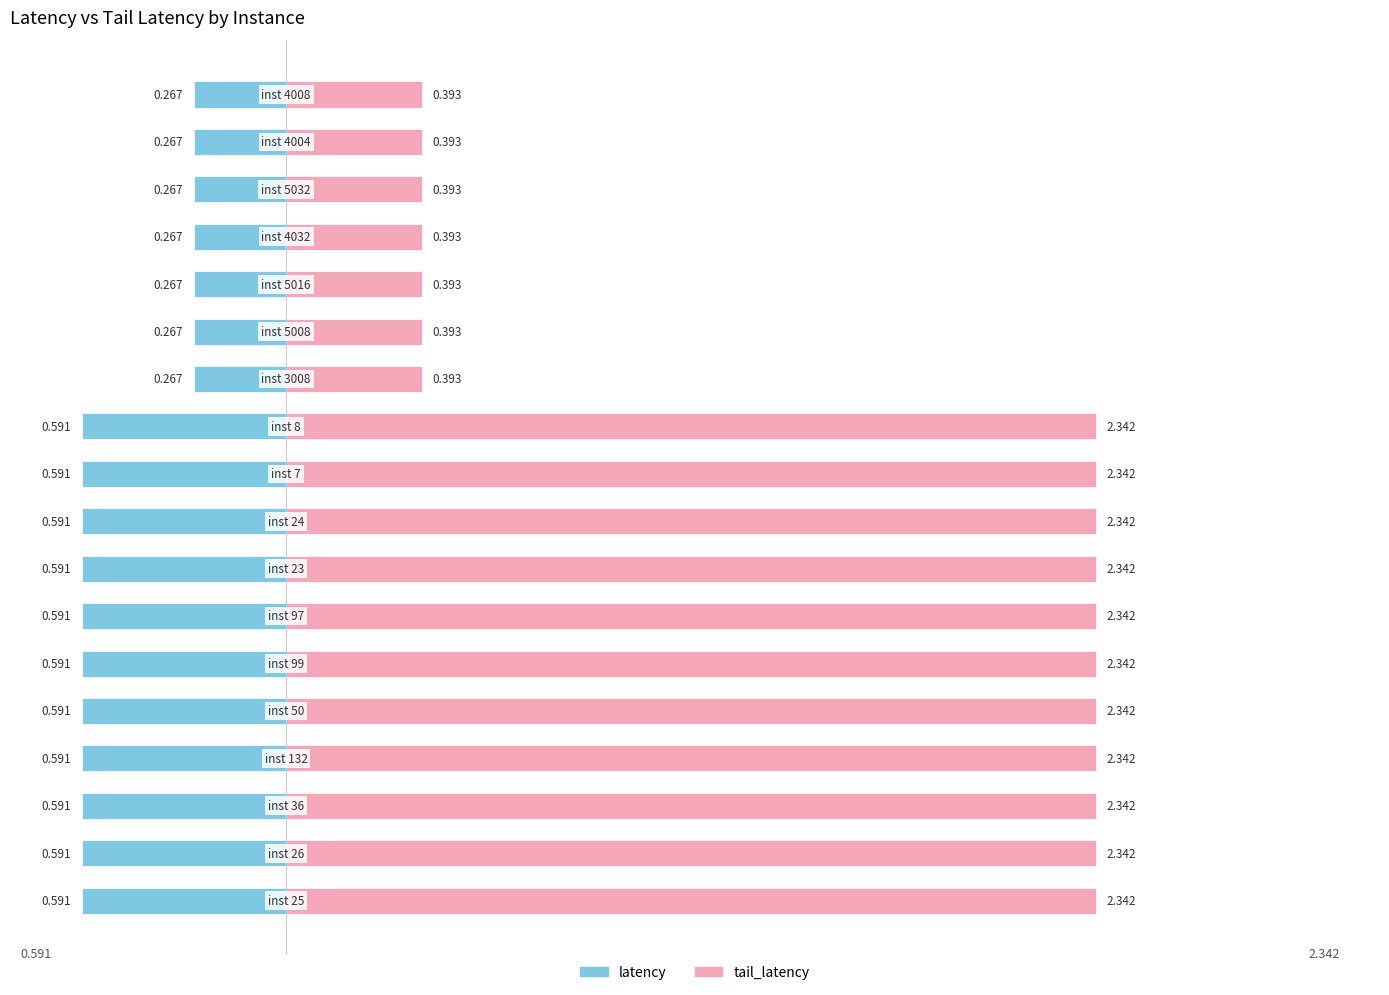

The tail_latency series shows 3.7 at 9. True or false?

False